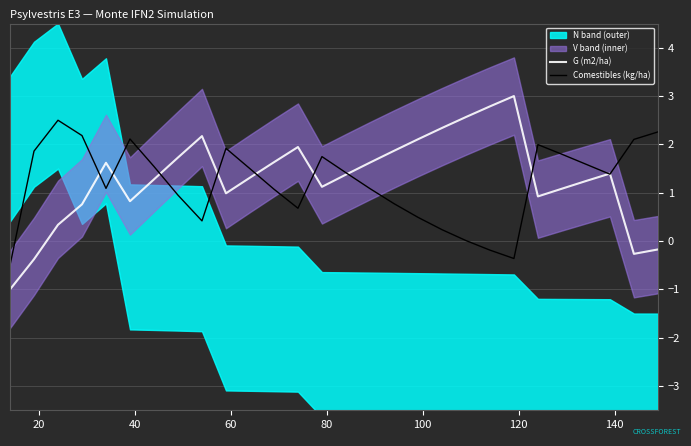

What is the value of the G (m2/ha) point at the 5th from the left?

1.6